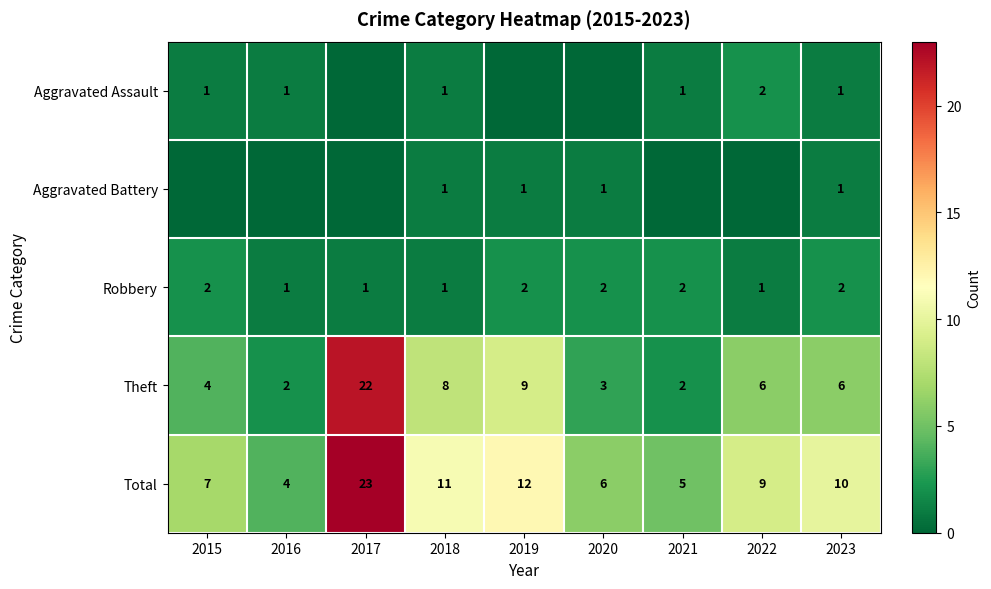

Read the Total value at 2016, to the nearest 5.

5